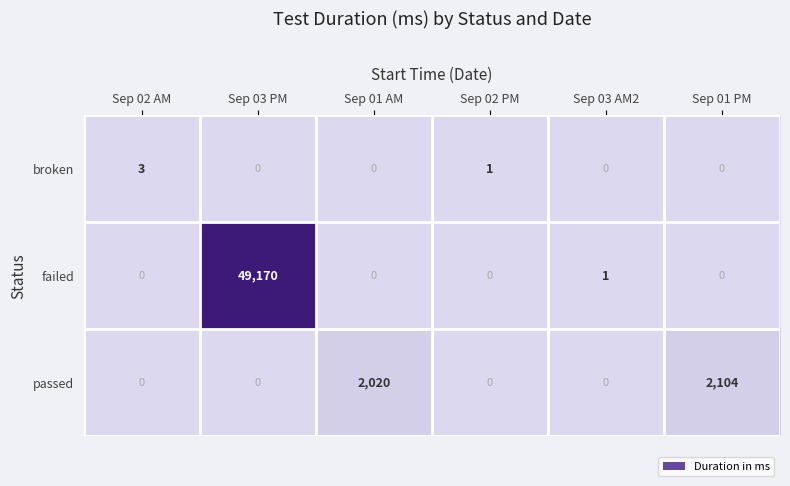

Rank the series by their maximum value, from highest to lowest.

failed, passed, broken